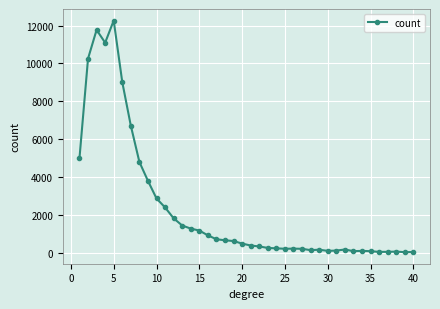

What is the greatest value displayed?

12264